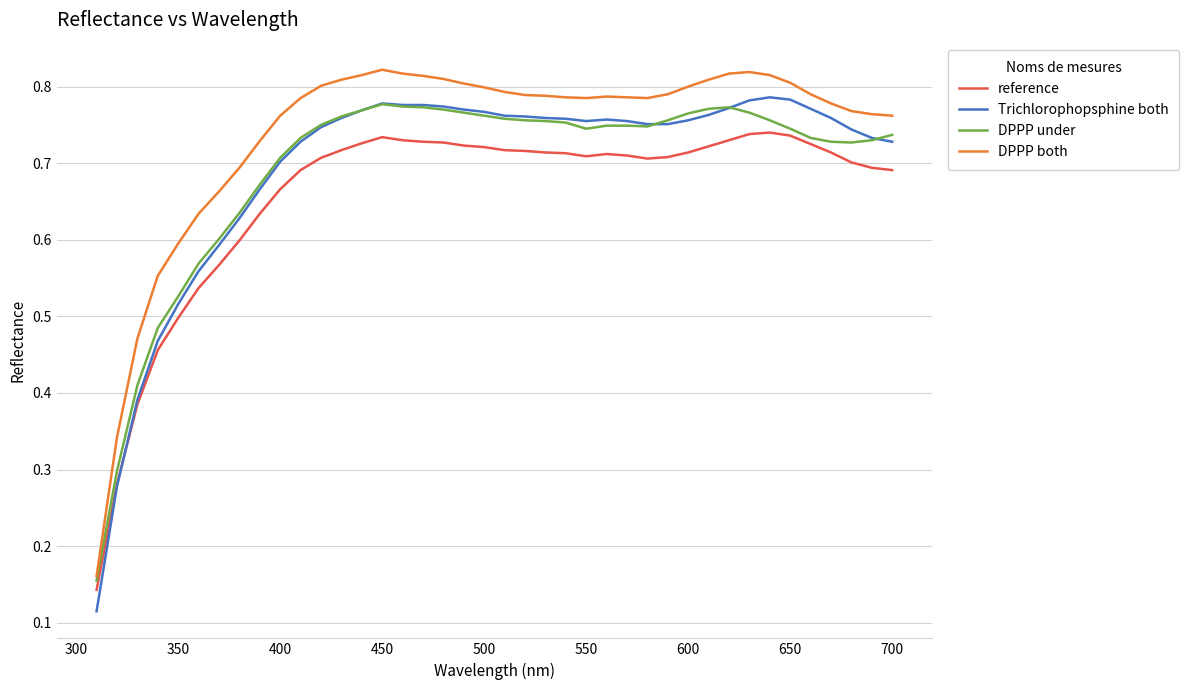

True or false: DPPP both and Trichlorophopsphine both cross at least once.

False